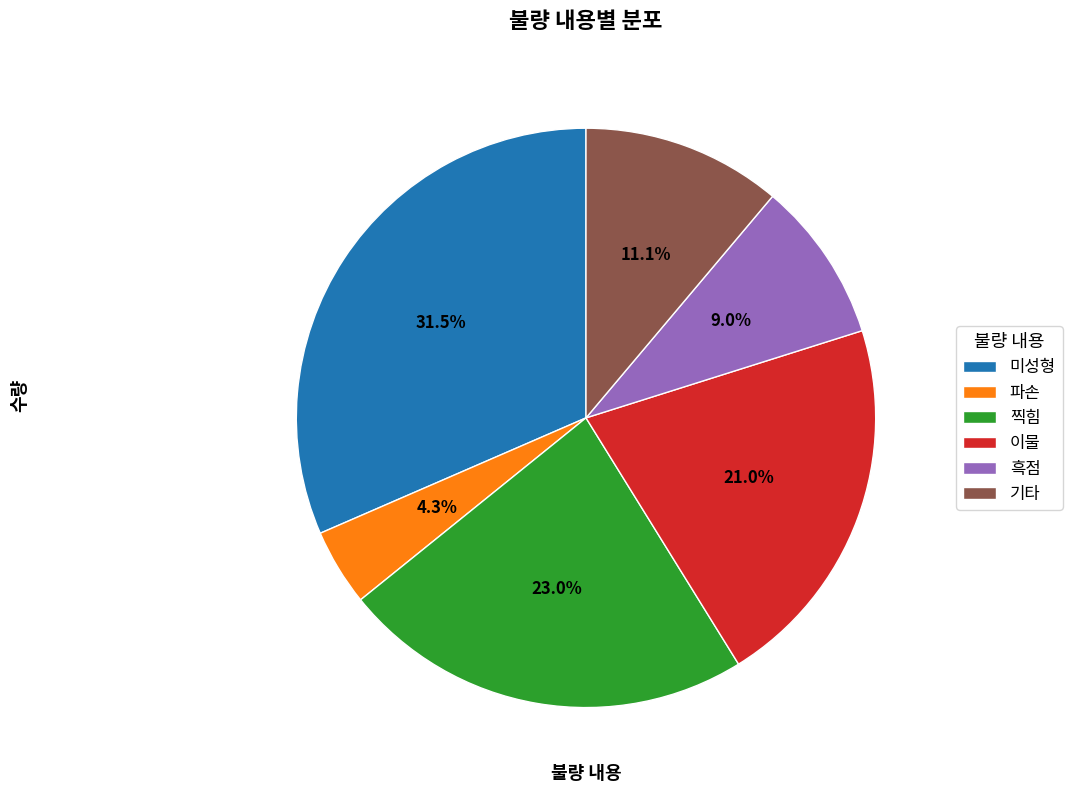

What is the ratio of the value at 기타 to the value at 파손?

2.6